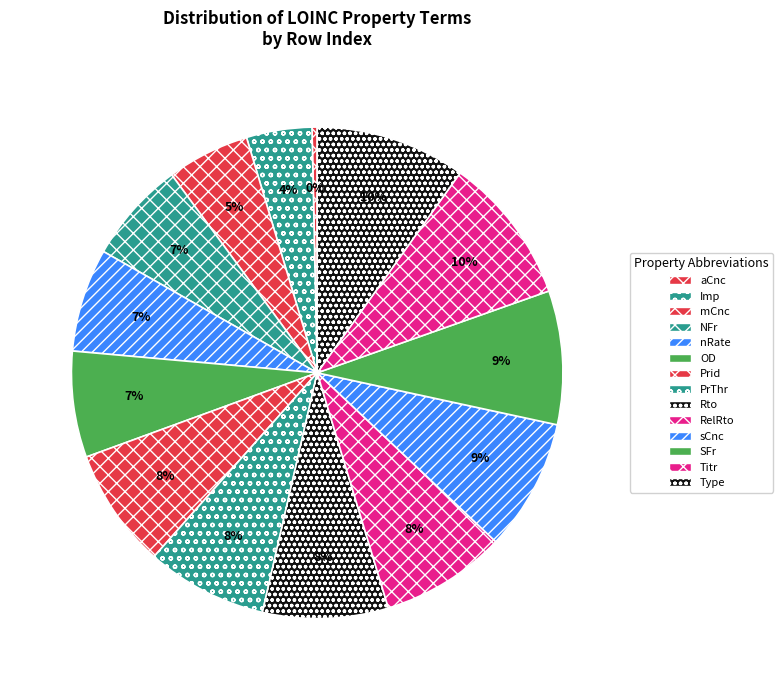

Is there a majority slice in this chart?

No